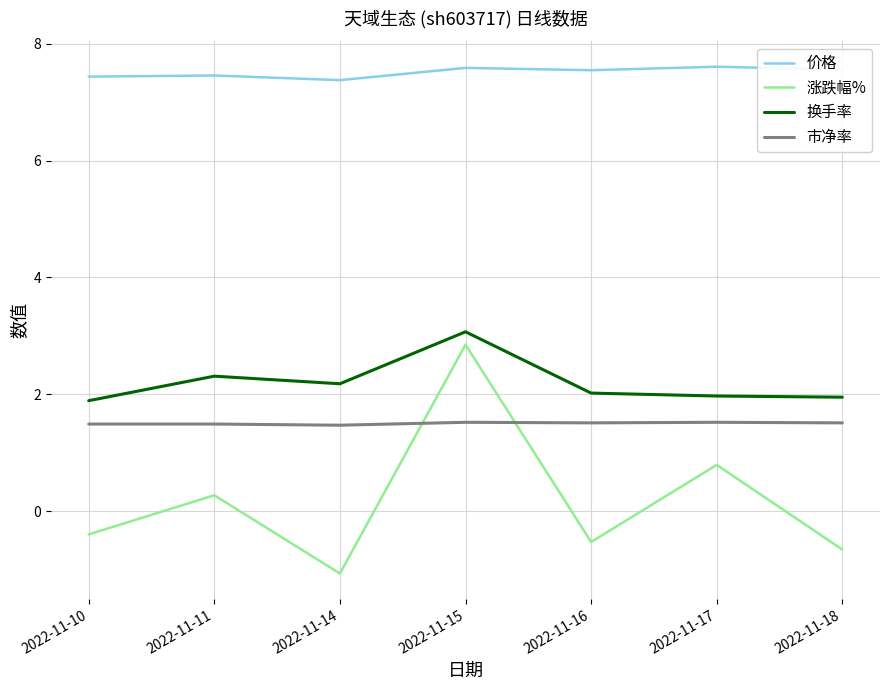

Rank the categories by 涨跌幅% value from highest to lowest.

2022-11-15, 2022-11-17, 2022-11-11, 2022-11-10, 2022-11-16, 2022-11-18, 2022-11-14